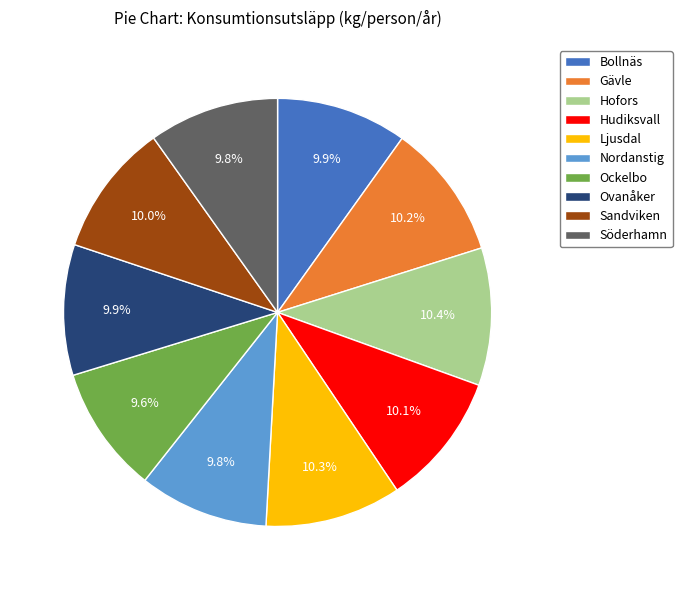

Combined, do Gävle and Bollnäs account for over 50%?

No